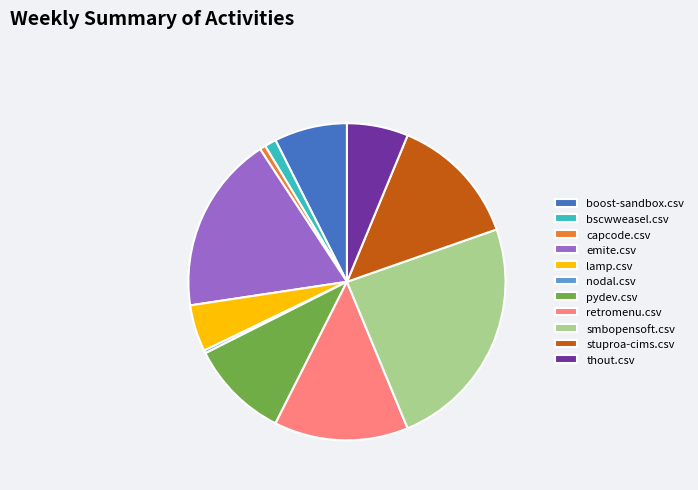

Which has a higher value, stuproa-cims.csv or boost-sandbox.csv?

stuproa-cims.csv